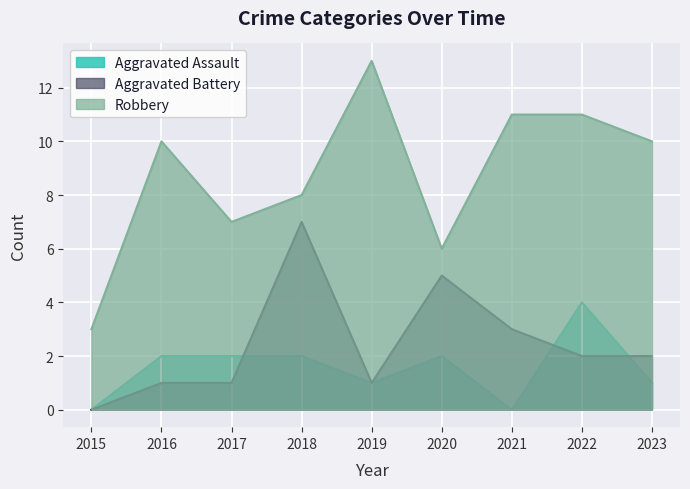

What value does the Robbery series have at 2018?

8